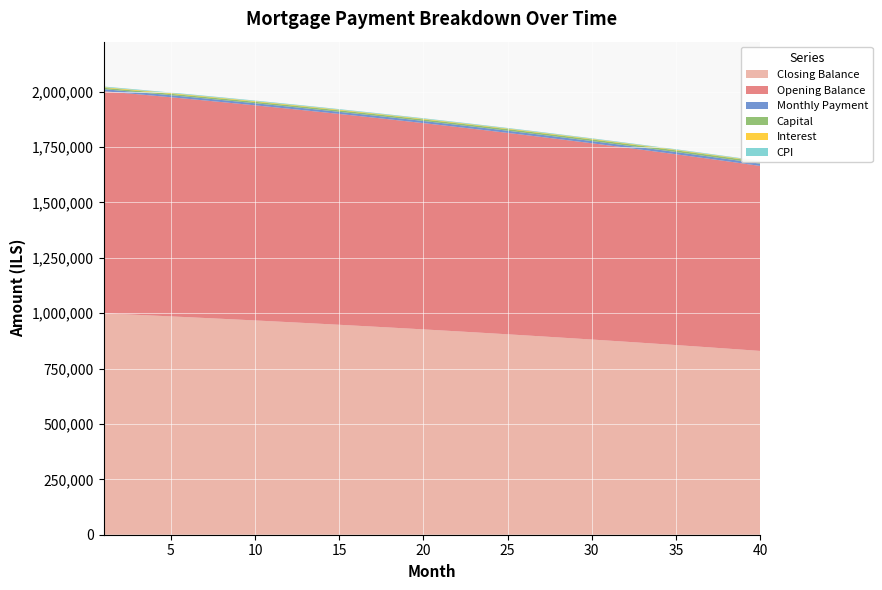

Reading left to right, what are all the values shown in this chart?

opening_balance: 1002916.7	999583.8	996204.7	992778.9	989306.2	985786.1	982218.4	978602.6	974938.4	971225.4	967463.3	963651.7	959790.2	955878.5	951916.2	947902.9	943838.2	939721.8	935553.2	931332.1	927058.1	922730.8	918349.8	913914.7	909425.1	904880.6	900280.8	895625.3	890913.7	886145.6	881320.5	876438.1	871497.9	866499.5	861442.4	856326.3	851150.8	845915.2	840619.4	835262.7
interest: 2925.2	2915.4	2905.6	2895.6	2885.5	2875.2	2864.8	2854.3	2843.6	2832.7	2821.8	2810.7	2799.4	2788.0	2776.4	2764.7	2752.9	2740.9	2728.7	2716.4	2703.9	2691.3	2678.5	2665.6	2652.5	2639.2	2625.8	2612.2	2598.5	2584.6	2570.5	2556.3	2541.9	2527.3	2512.5	2497.6	2482.5	2467.2	2451.8	2436.2
capital: 6239.8	6276.3	6312.9	6349.8	6386.9	6424.2	6461.8	6499.5	6537.5	6575.7	6614.1	6652.7	6691.6	6730.7	6770.0	6809.5	6849.3	6889.3	6929.6	6970.1	7010.8	7051.7	7092.9	7134.4	7176.0	7218.0	7260.1	7302.5	7345.2	7388.1	7431.3	7474.7	7518.4	7562.3	7606.4	7650.9	7695.6	7740.5	7785.8	7831.2
cpi: 2907.0	2897.2	2887.2	2877.1	2866.8	2856.5	2846.0	2835.3	2824.5	2813.6	2802.5	2791.2	2779.9	2768.3	2756.7	2744.9	2732.9	2720.8	2708.5	2696.1	2683.5	2670.7	2657.8	2644.8	2631.6	2618.2	2604.6	2590.9	2577.1	2563.0	2548.8	2534.5	2519.9	2505.2	2490.3	2475.3	2460.1	2444.7	2429.1	2413.3
month_payment: 9165.0	9191.7	9218.5	9245.4	9272.4	9299.4	9326.6	9353.8	9381.0	9408.4	9435.9	9463.4	9491.0	9518.6	9546.4	9574.3	9602.2	9630.2	9658.3	9686.5	9714.7	9743.0	9771.5	9800.0	9828.5	9857.2	9886.0	9914.8	9943.7	9972.7	10001.8	10031.0	10060.2	10089.6	10119.0	10148.5	10178.1	10207.8	10237.6	10267.4
closing_balance: 999583.8	996204.7	992778.9	989306.2	985786.1	982218.4	978602.6	974938.4	971225.4	967463.3	963651.7	959790.2	955878.5	951916.2	947902.9	943838.2	939721.8	935553.2	931332.1	927058.1	922730.8	918349.8	913914.7	909425.1	904880.6	900280.8	895625.3	890913.7	886145.6	881320.5	876438.1	871497.9	866499.5	861442.4	856326.3	851150.8	845915.2	840619.4	835262.7	829844.8